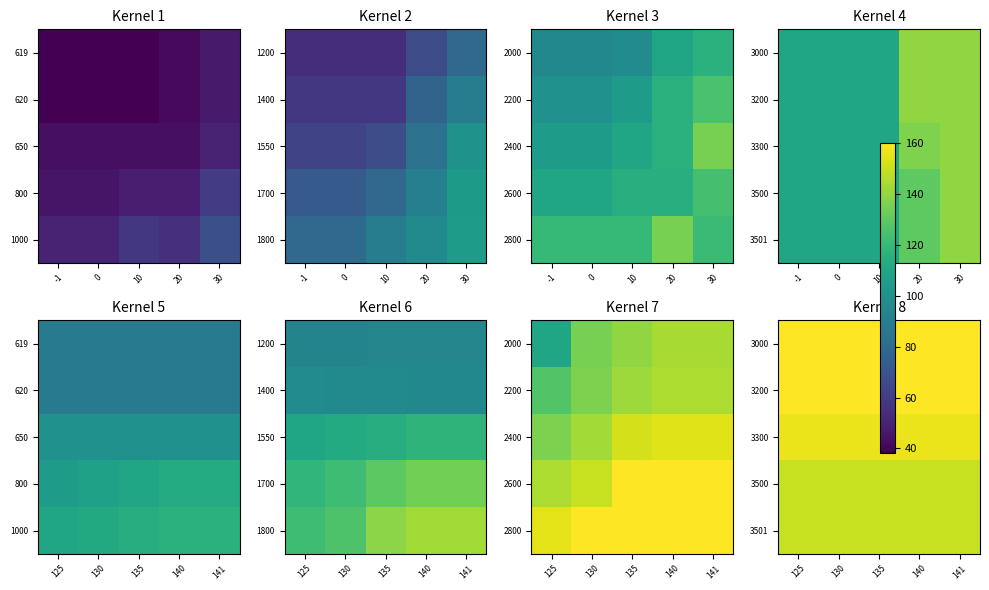

Count the number of categories in the chart.

5